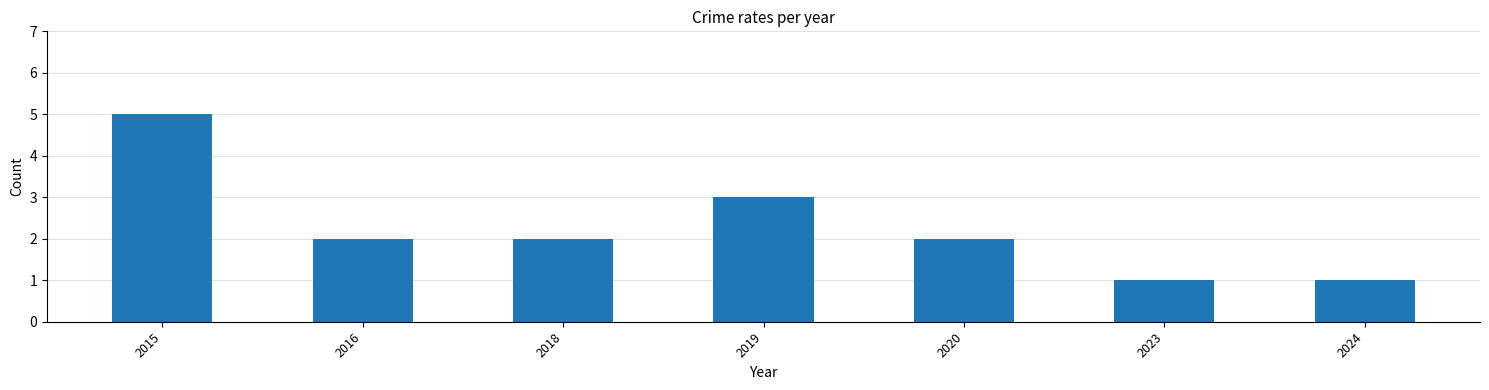

What is the sum of all values?

16